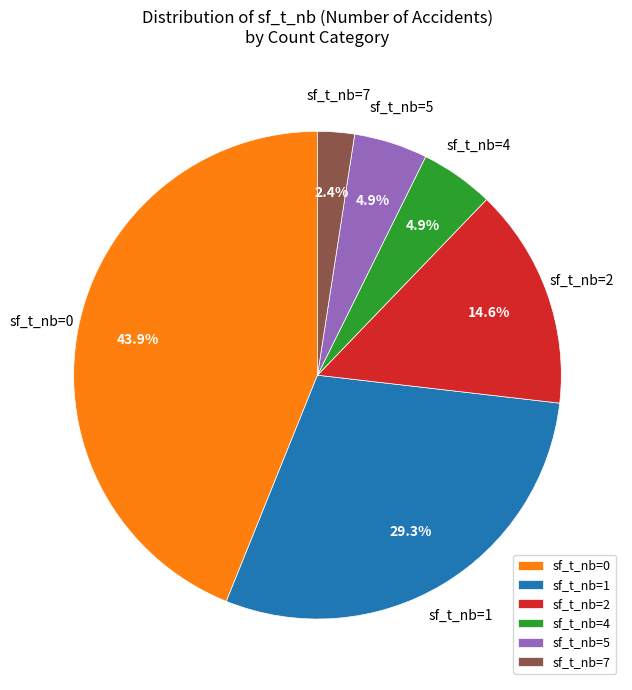

Count the number of slices in the pie.

6